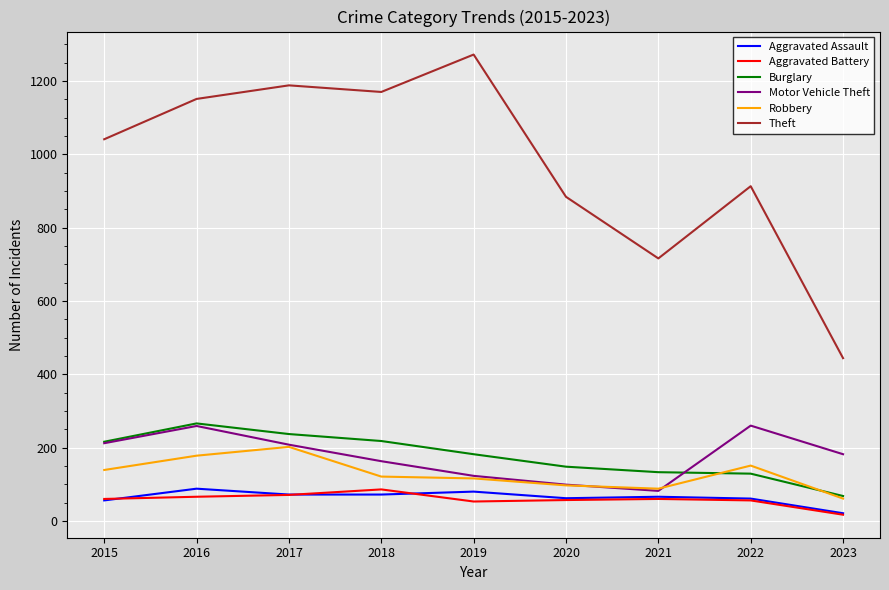

Which category has the highest value in the Burglary series?

2016